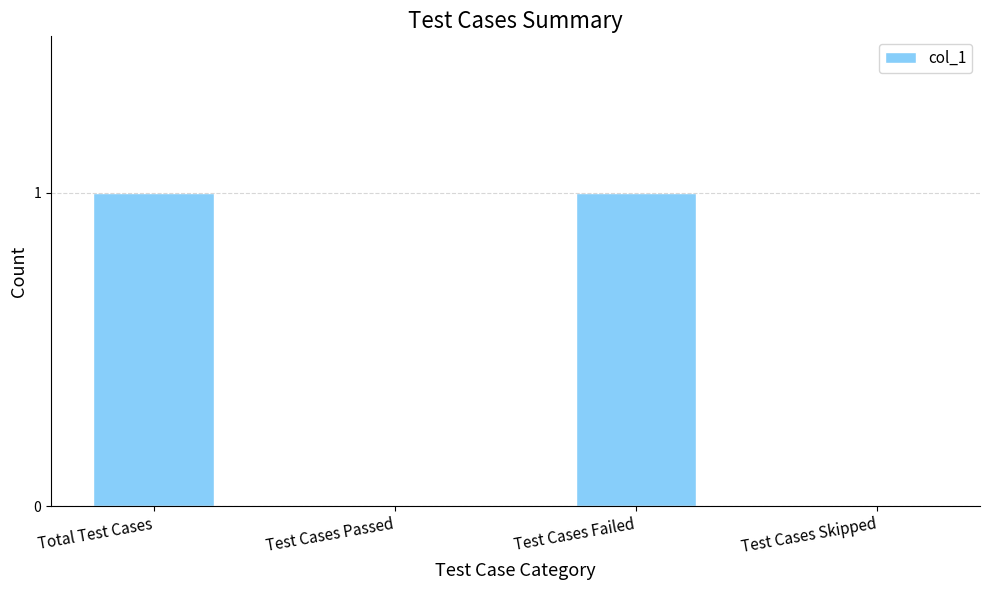

The chart shows a value of -1 at Test Cases Passed. True or false?

False